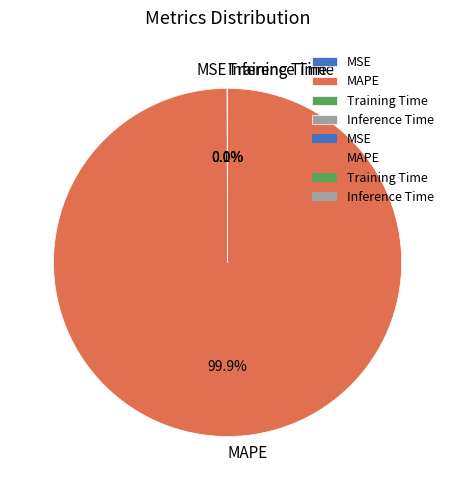

Does MAPE account for over 50% of the chart?

Yes